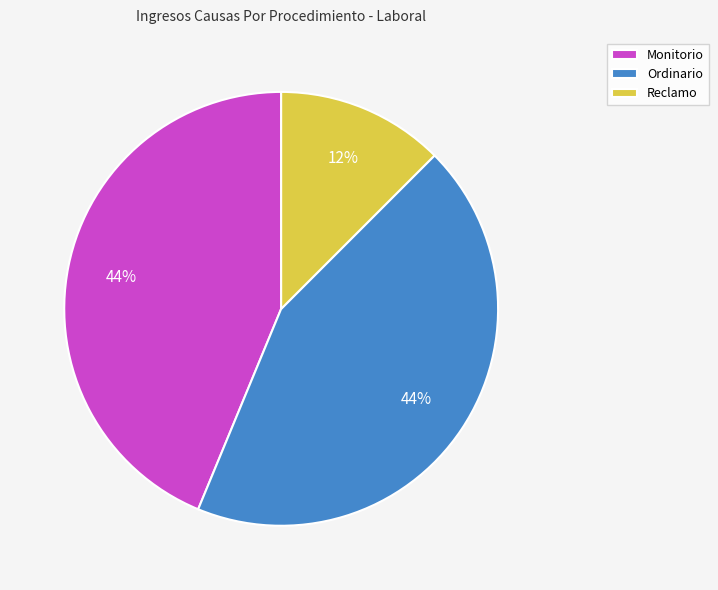

How many segments does this pie chart have?

3